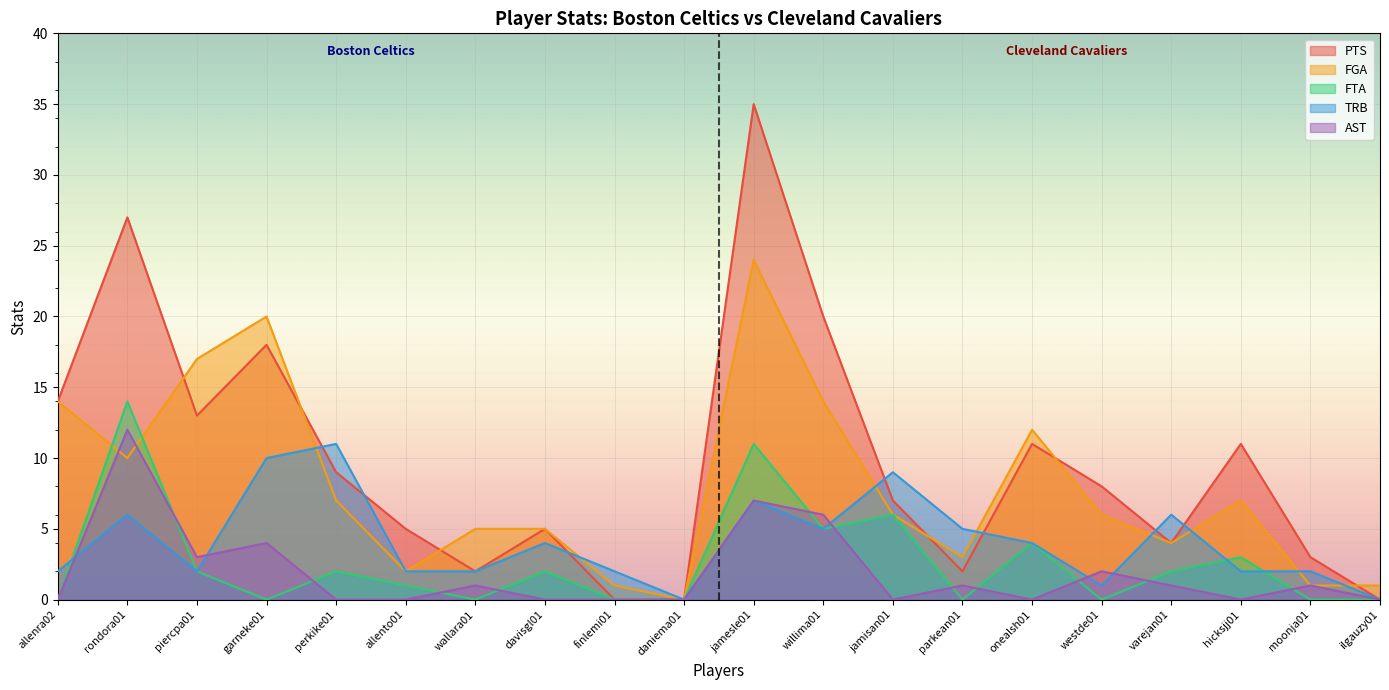

Where is the first local maximum for FGA?

garneke01